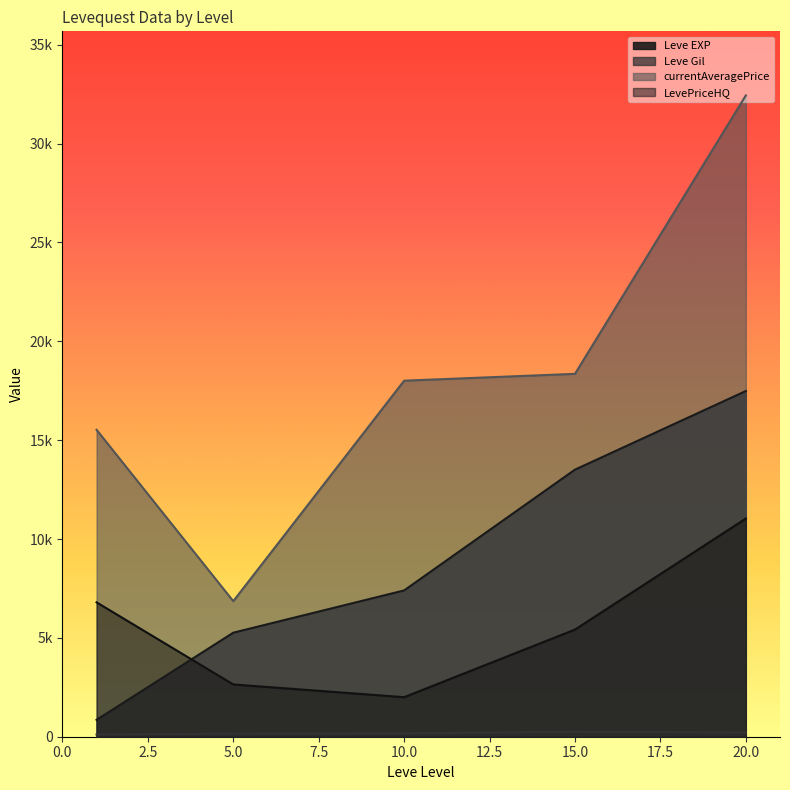

What are all the series names shown in the legend?

Leve EXP, Leve Gil, currentAveragePrice, LevePriceHQ